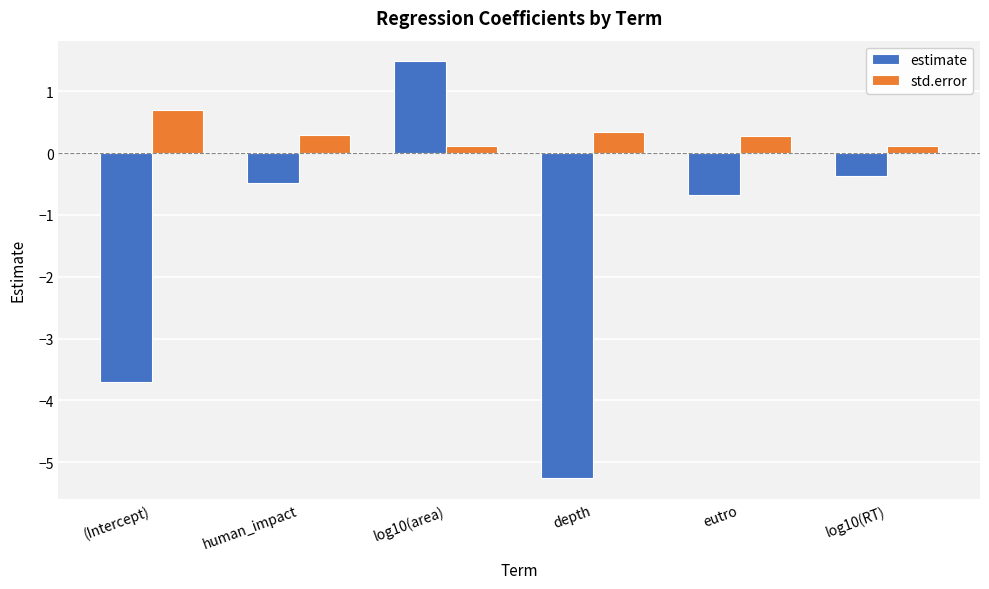

Reading left to right, extract all data points from this chart.

estimate: (Intercept)=-3.7	human_impact=-0.5	log10(area)=1.5	depth=-5.3	eutro=-0.7	log10(RT)=-0.4
std.error: (Intercept)=0.7	human_impact=0.3	log10(area)=0.1	depth=0.3	eutro=0.3	log10(RT)=0.1